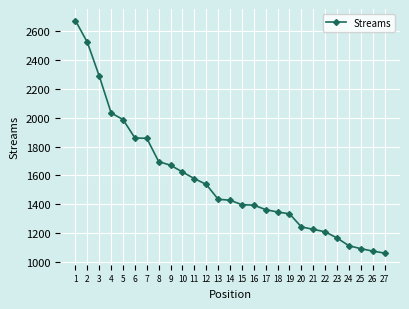

Is it true that the value at 20 is 1243?

True